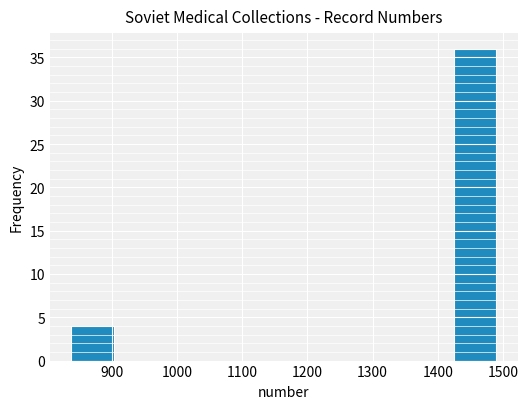

Reading left to right, transcribe this chart: for each bar, give the range it covers on the x-axis and its height. Neither the bar edges nor the heights are printed on the chart, so give them approximately, as read against the axes.

840 to 900: 4
900 to 970: 0
970 to 1030: 0
1030 to 1100: 0
1100 to 1160: 0
1160 to 1230: 0
1230 to 1290: 0
1290 to 1360: 0
1360 to 1420: 0
1420 to 1490: 36